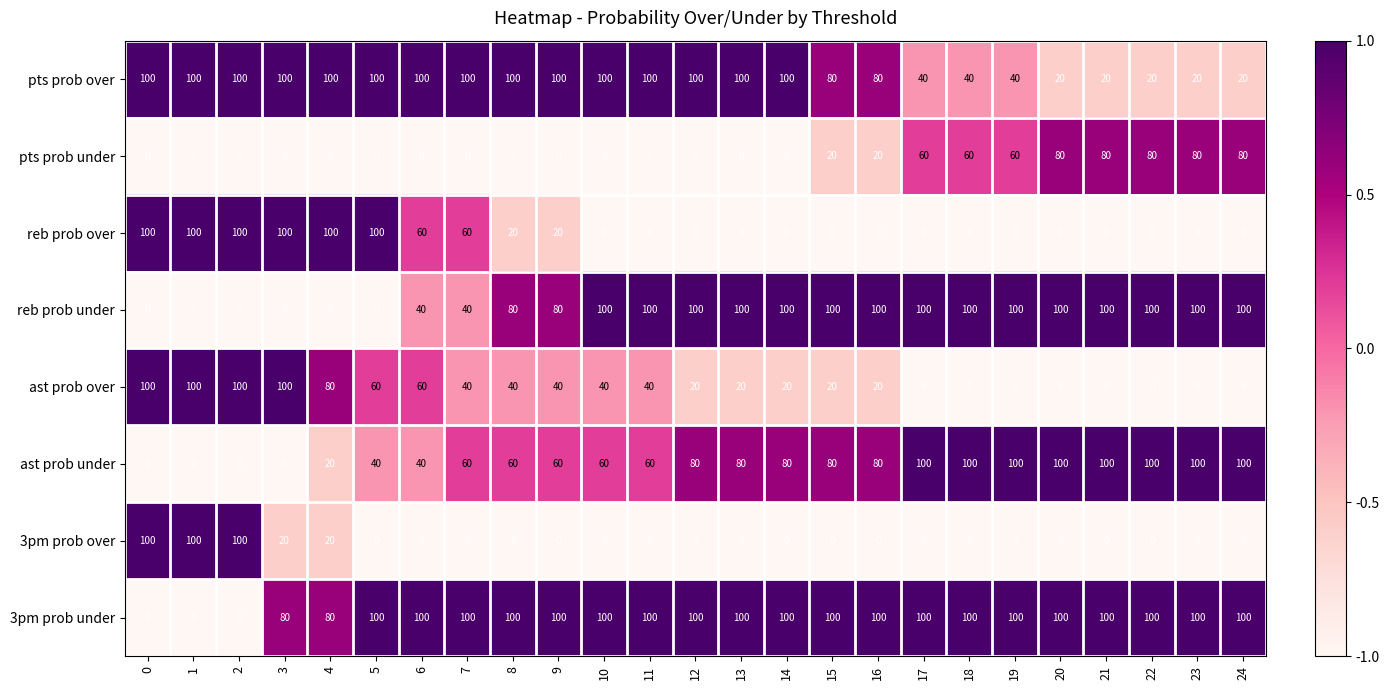

What is the maximum value shown in the chart?

100